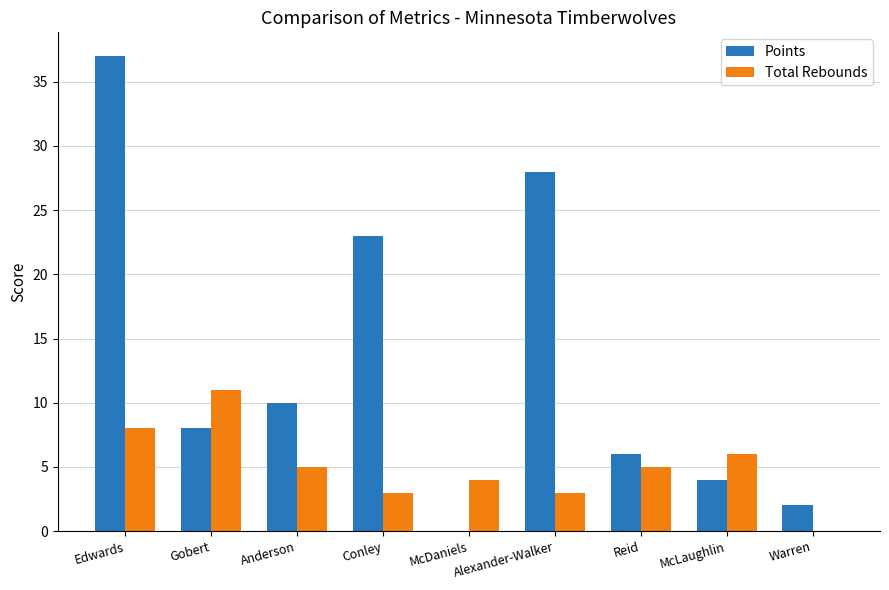

What is the approximate value of Total Rebounds at McLaughlin, to the nearest 5?

5